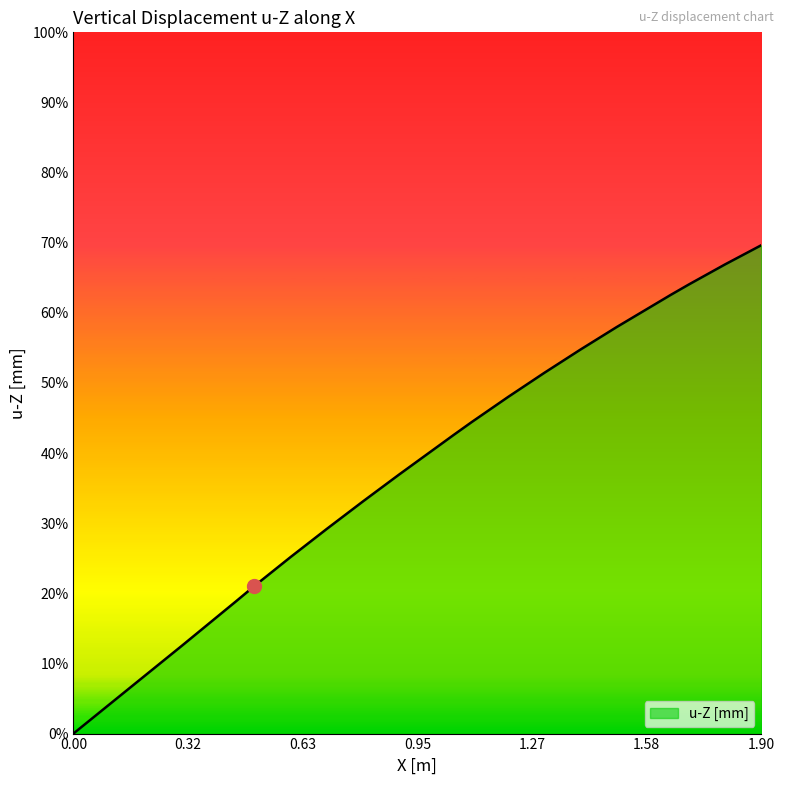

Does the chart have visible grid lines?

No